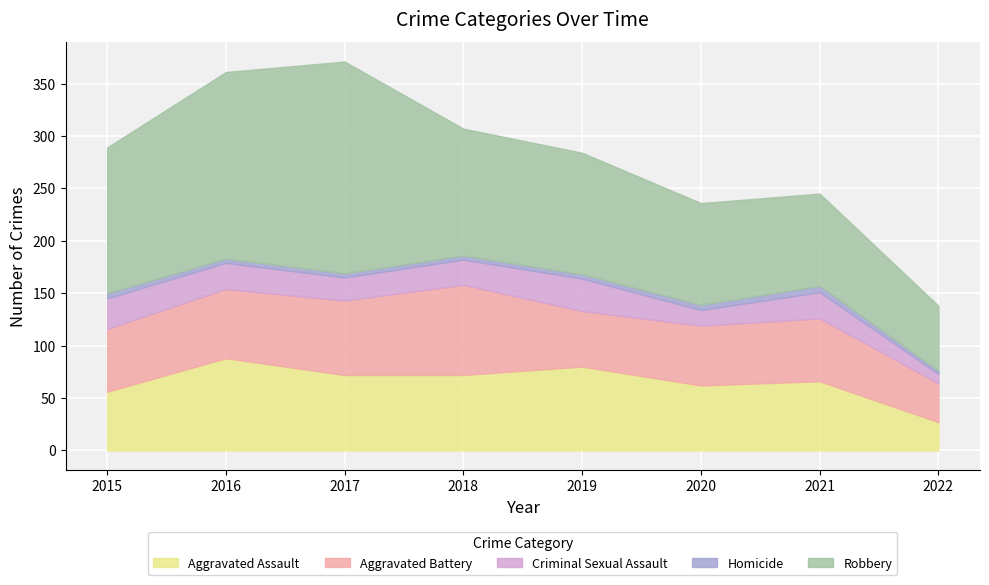

What is the spread (max minus min) of values at 2016?

174